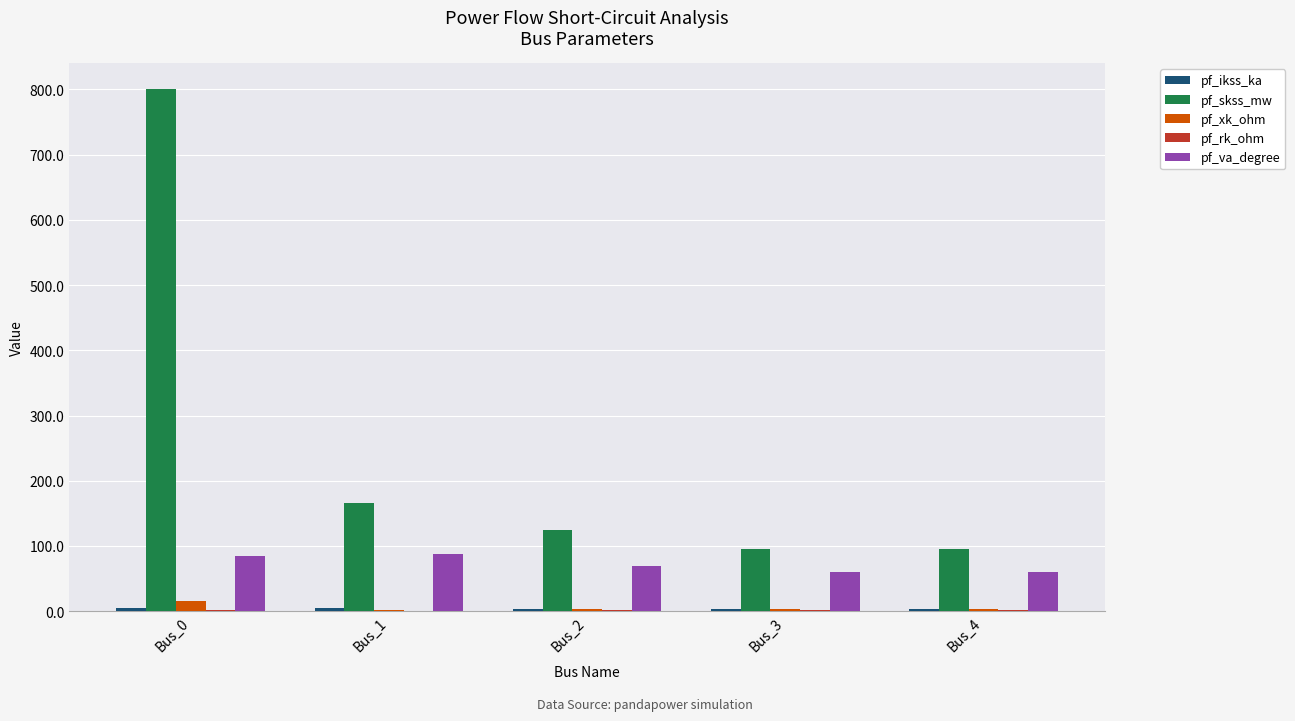

True or false: pf_skss_mw has a value of 800.0 at Bus_0.

True